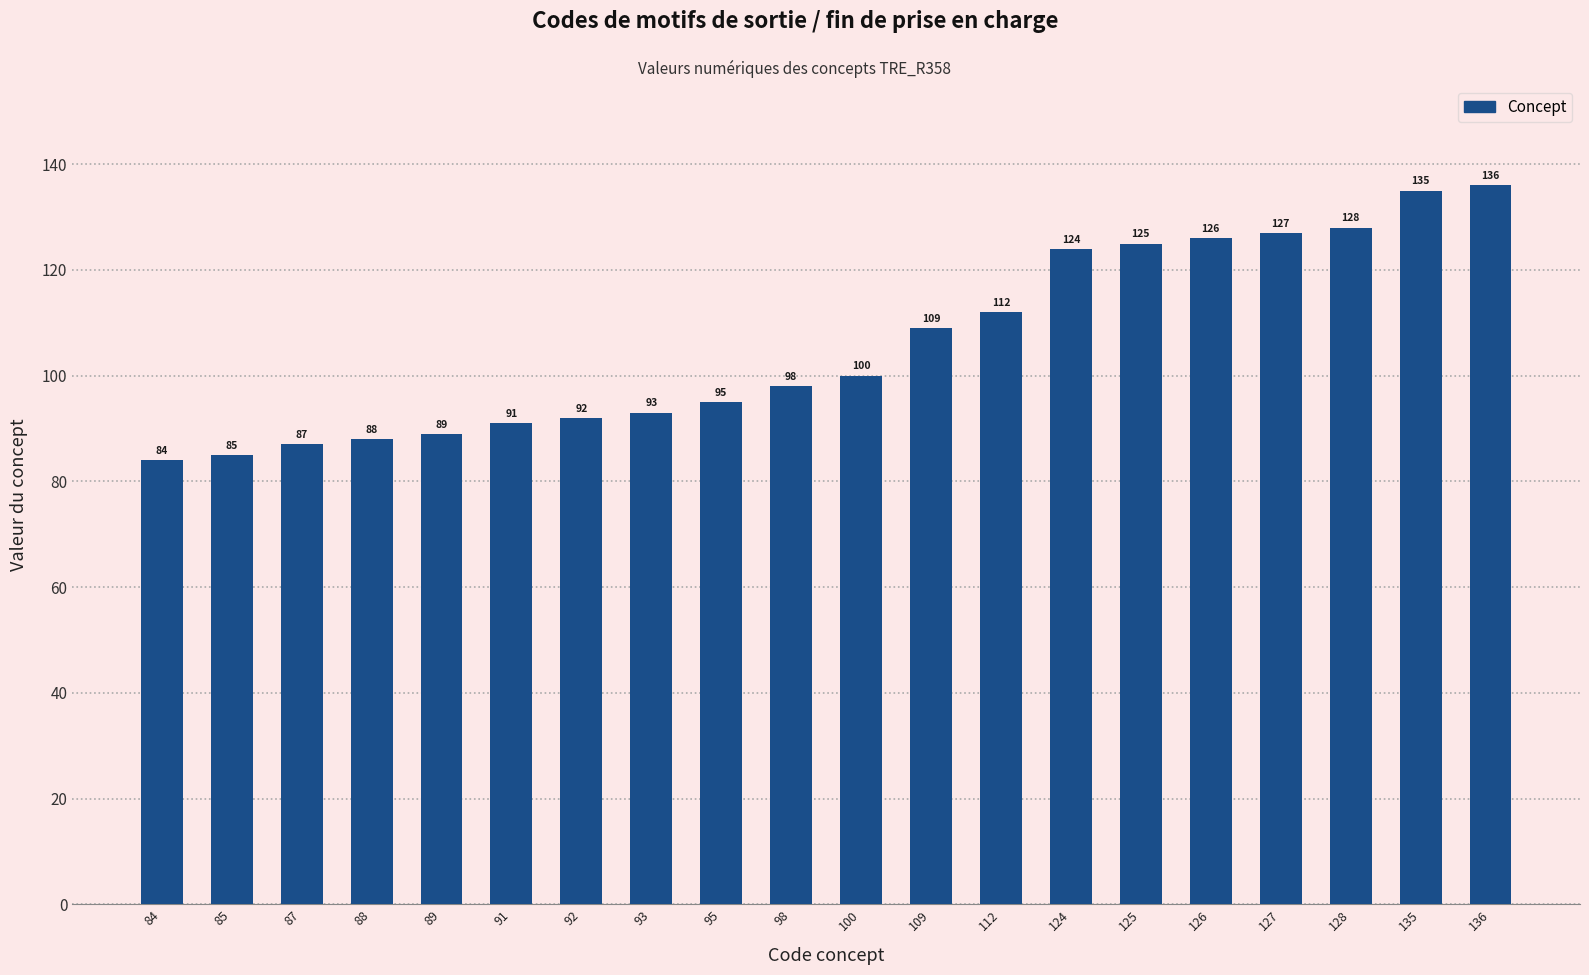

What is the sum of all values?

2124